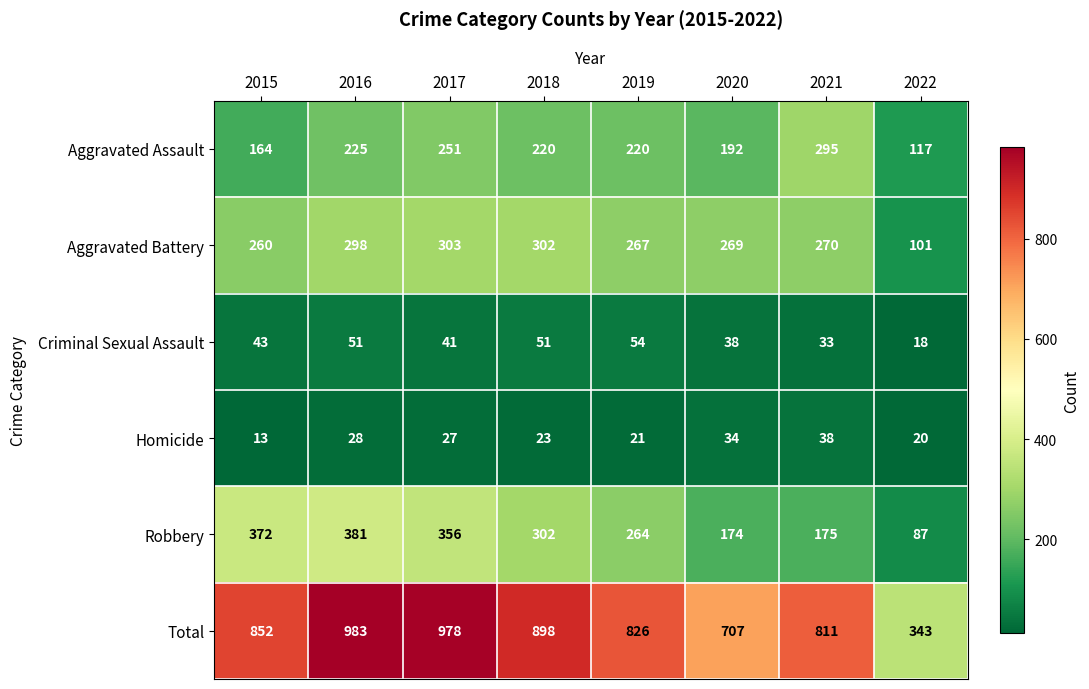

Which series has the largest range (max minus min)?

Total